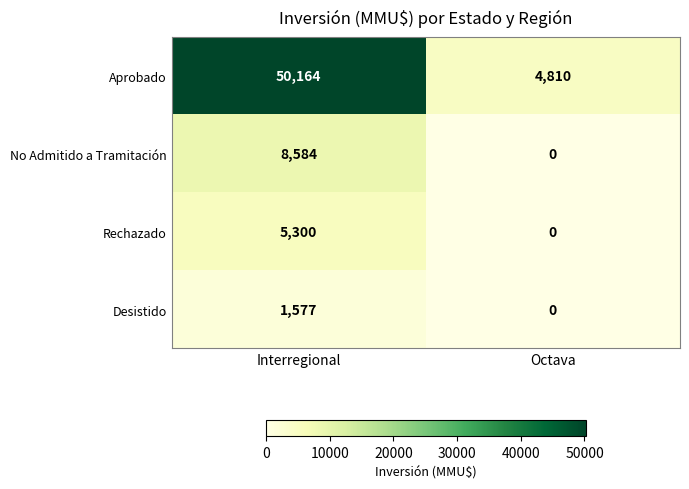

What is the sum of all Aprobado values?

54974